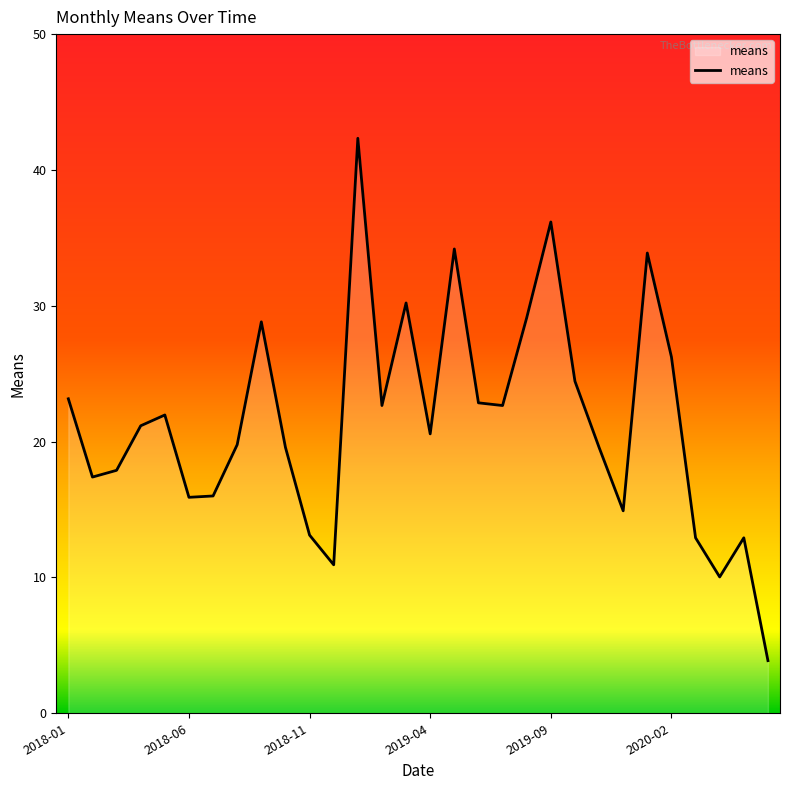

What is the smallest value displayed?

3.9